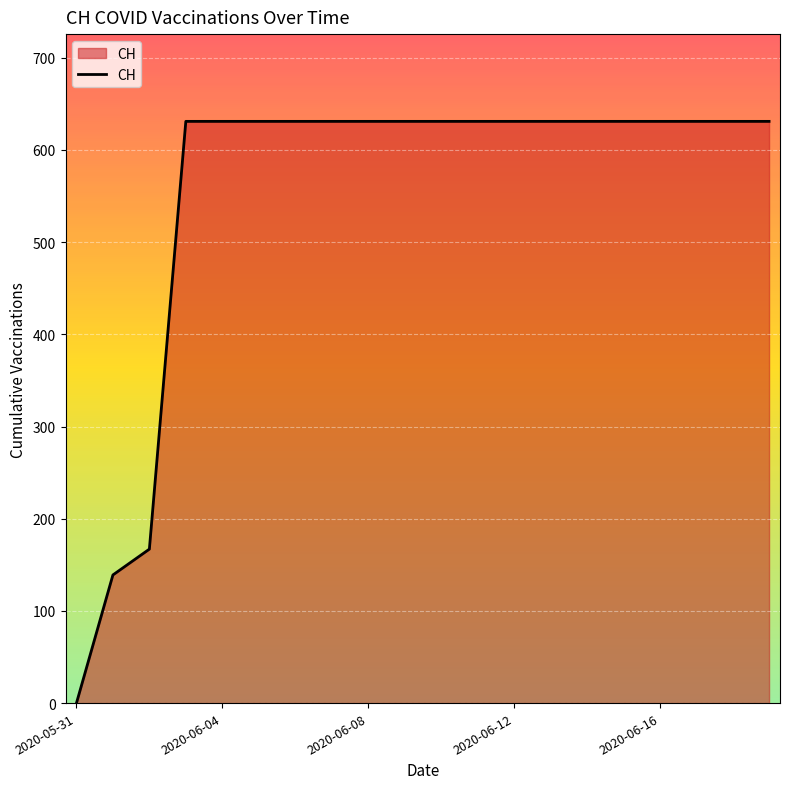

What is the greatest value displayed?

631